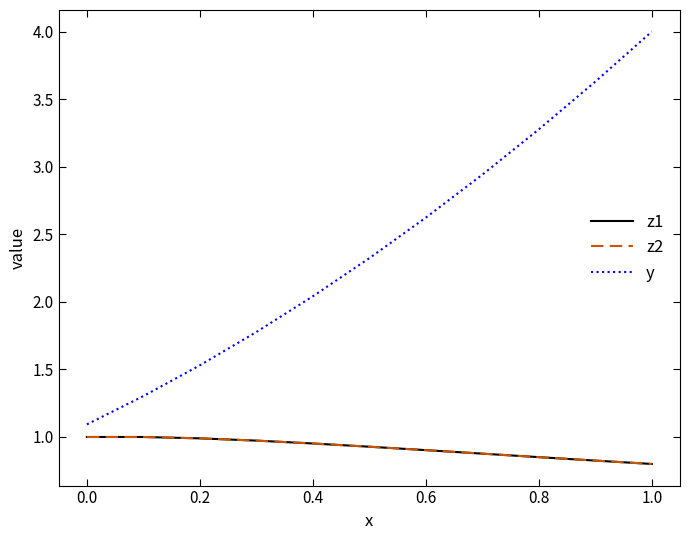

What is the label of the 11th point from the left?

1.0